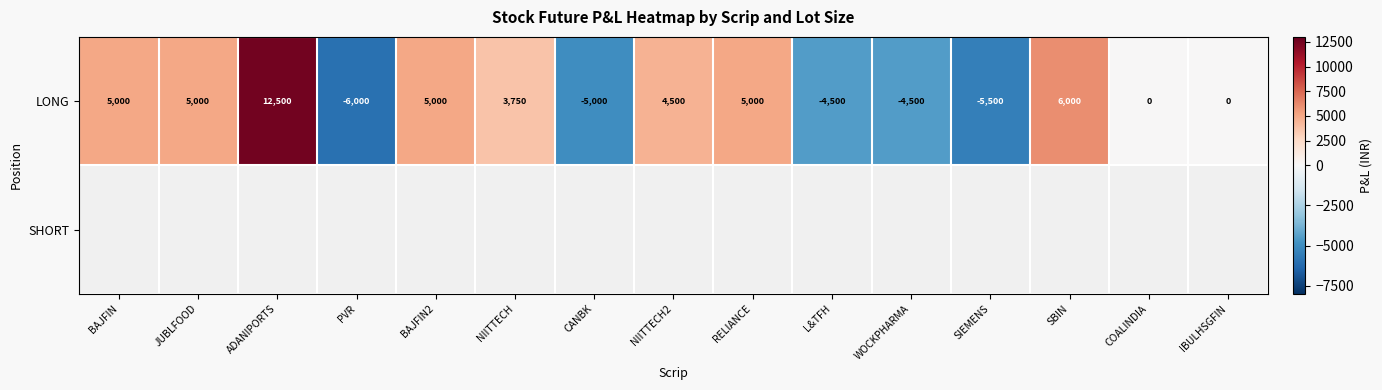

At which label is LONG closest to 3250?

NIITTECH